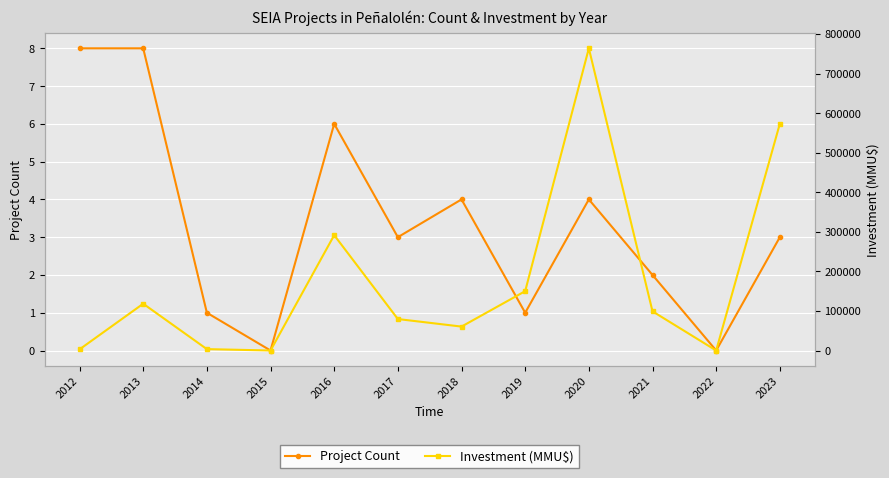

What is the sum of the Investment (MMU$) values at 2023 and 2012?

575978